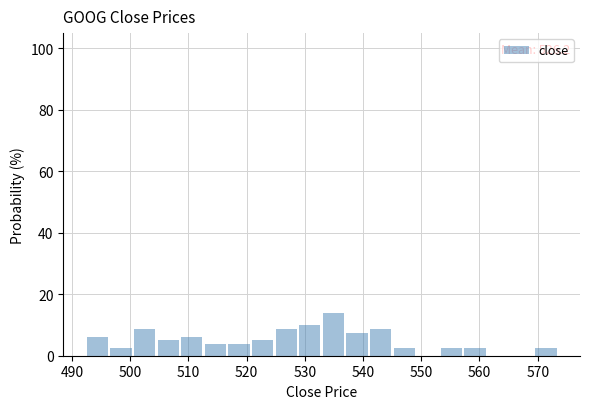

Which range on the x-axis has the tallest bar?

533 to 537